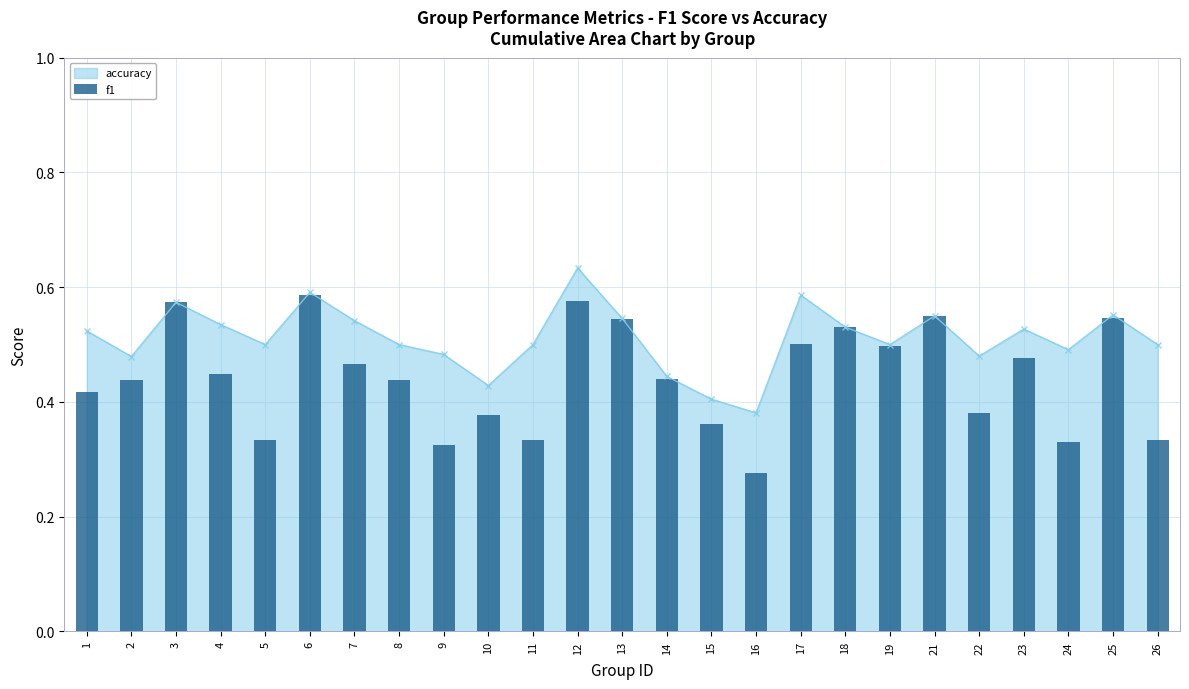

Between 21 and 19, which is larger?

21